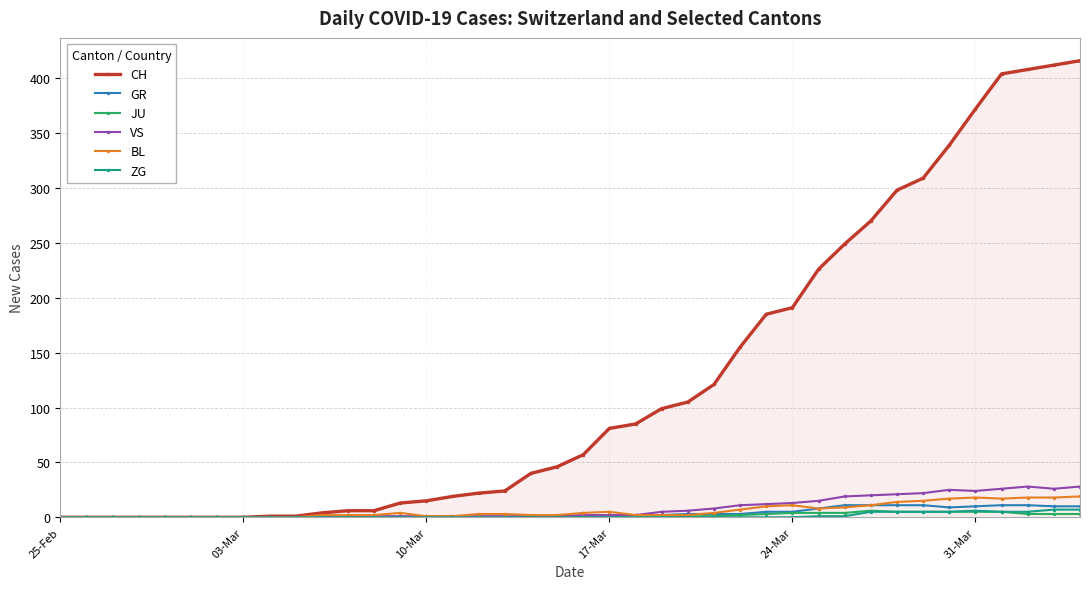

Which series has the widest spread of values?

CH